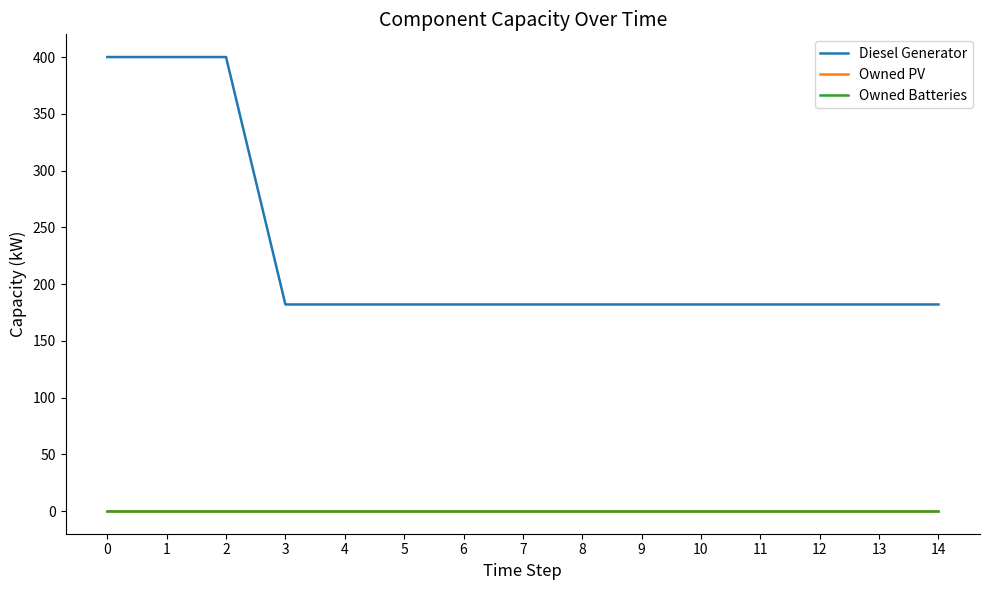

True or false: Owned PV and Owned Batteries cross at least once.

False